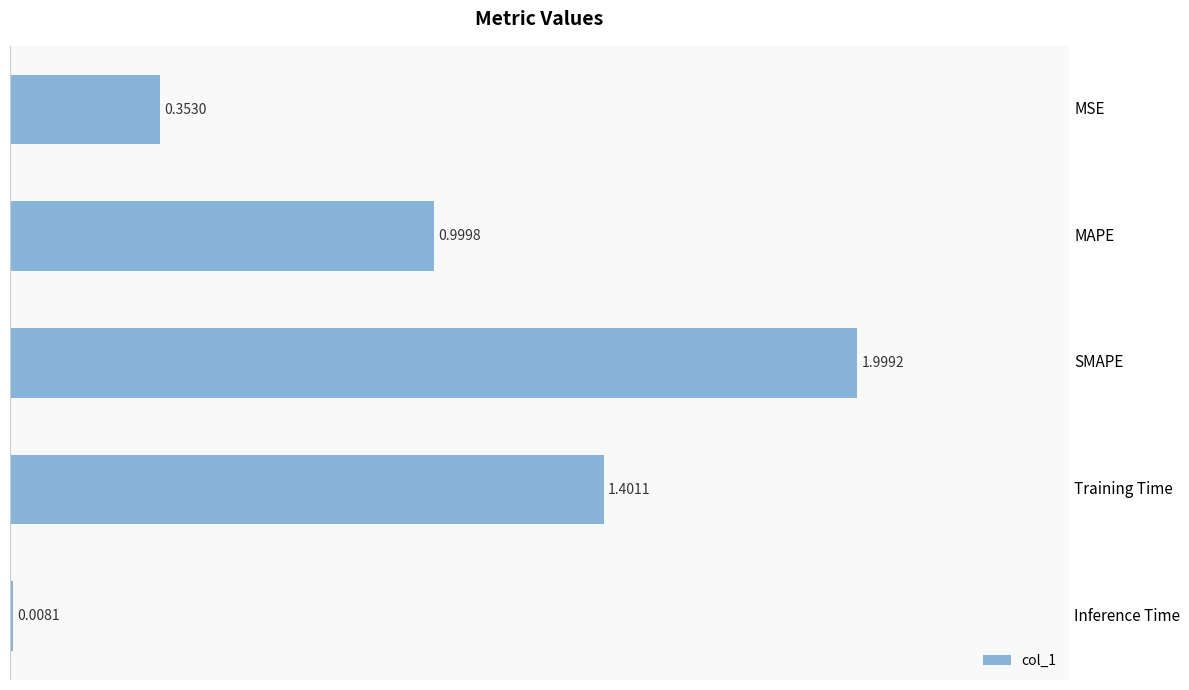

What is the greatest value displayed?

2.0